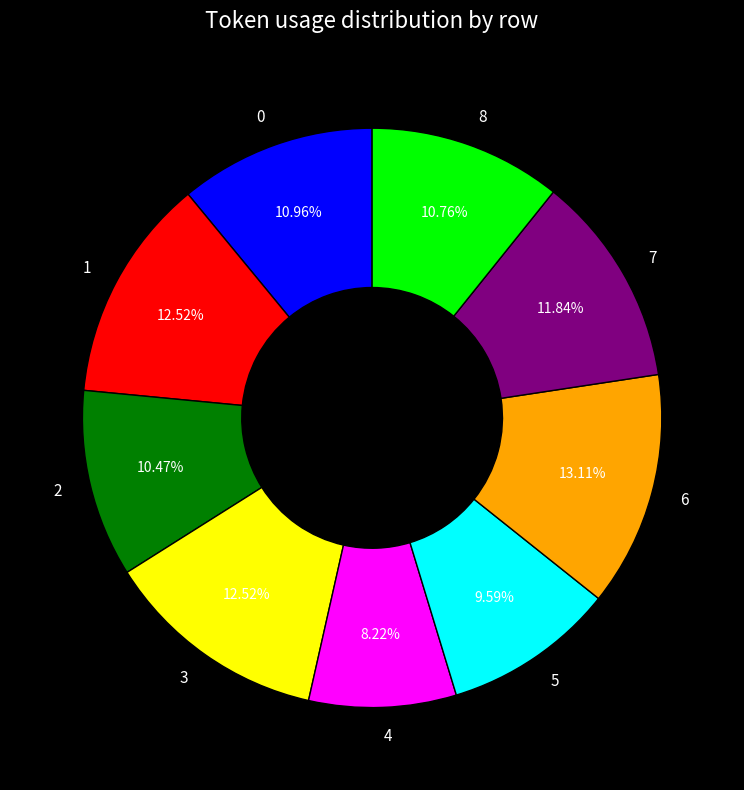

Combined, what portion of the pie is 2 and 3?

23.0%